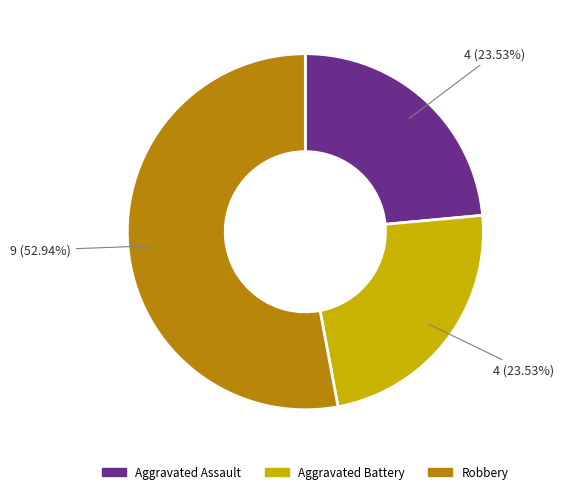

Is there a majority slice in this chart?

Yes